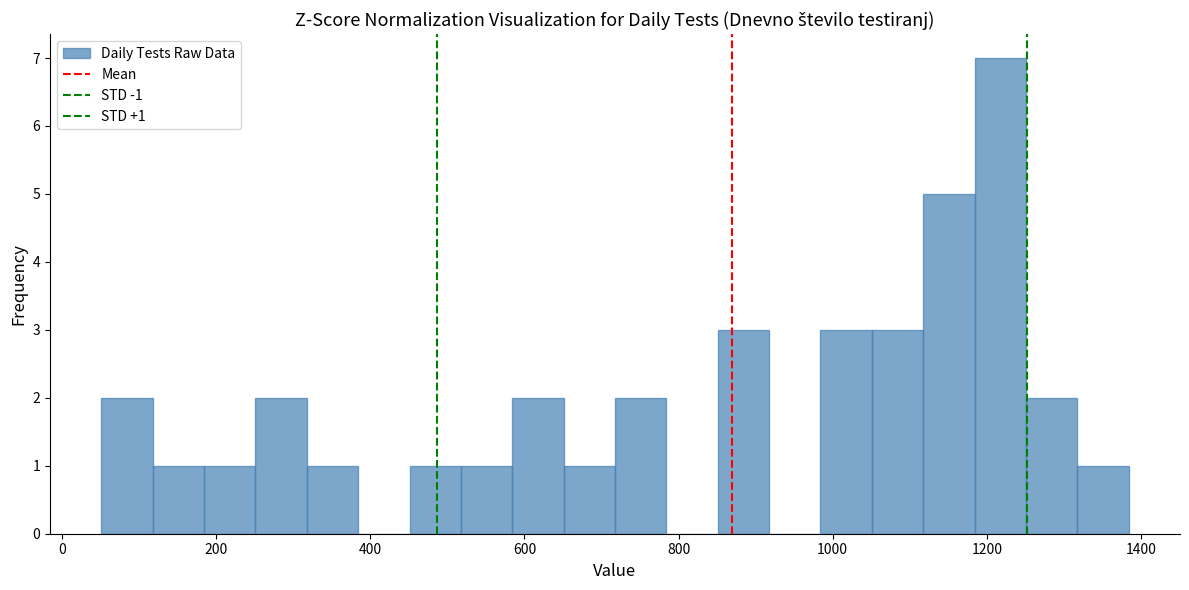

Around what value on the x-axis is the tallest bar? Give the approximate position of its centre, as read against the axis.

1220